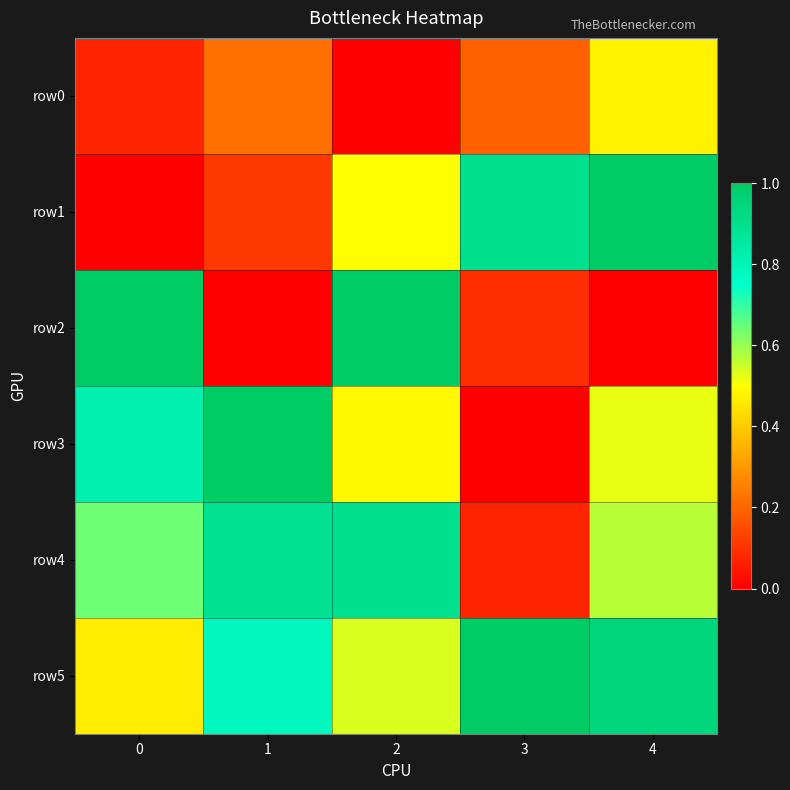

Which label corresponds to the smallest value in the chart?

2